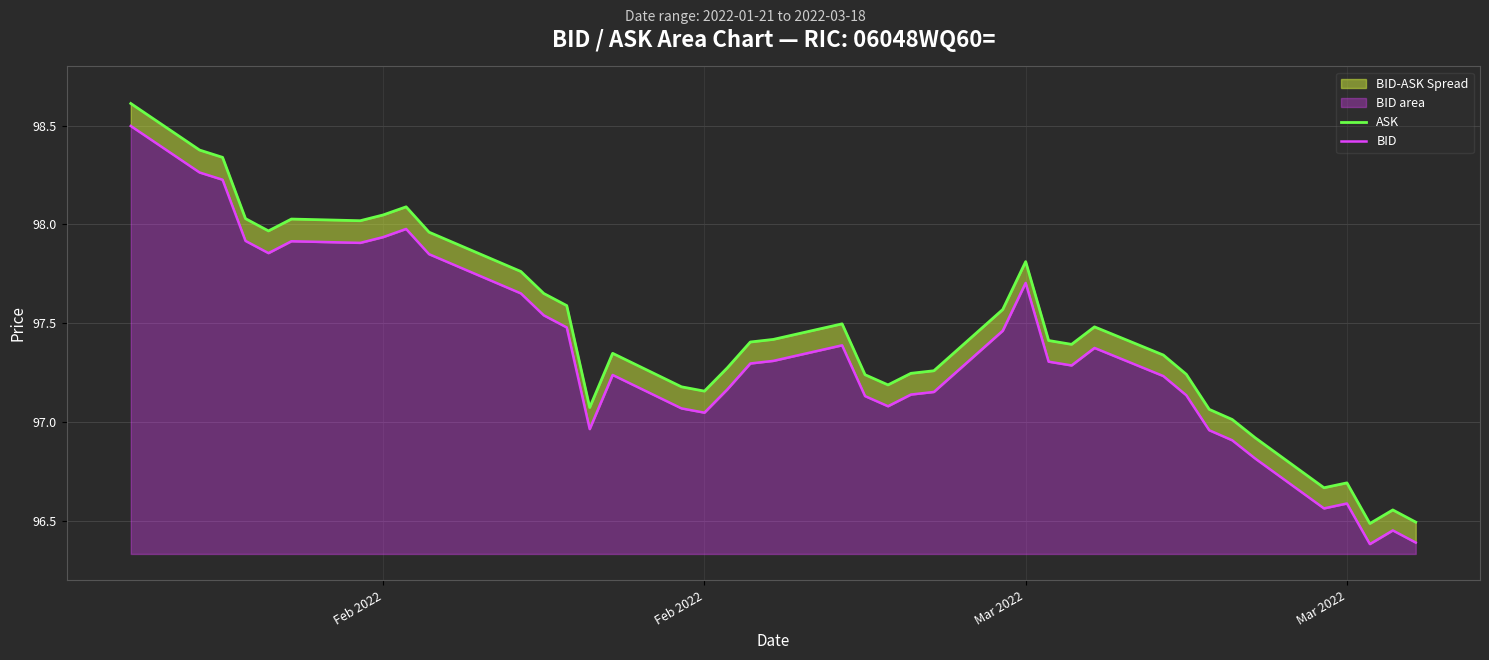

What is the minimum value shown in the chart?

96.4